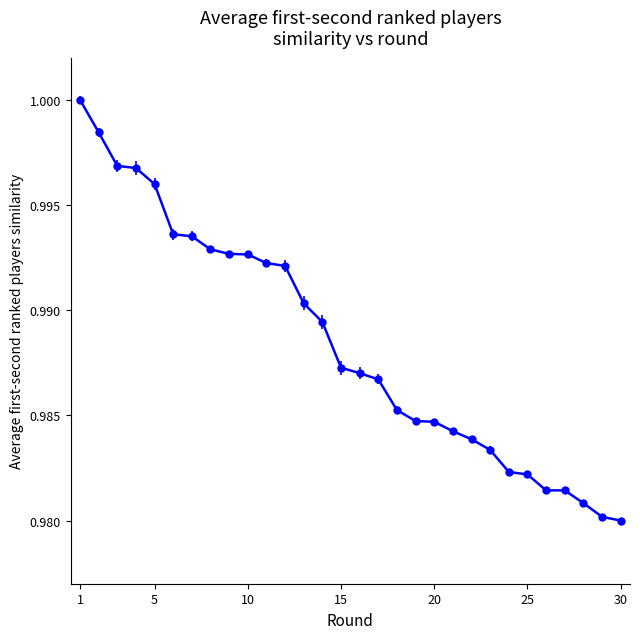

Is it true that the value at 10 is 1.5?

False